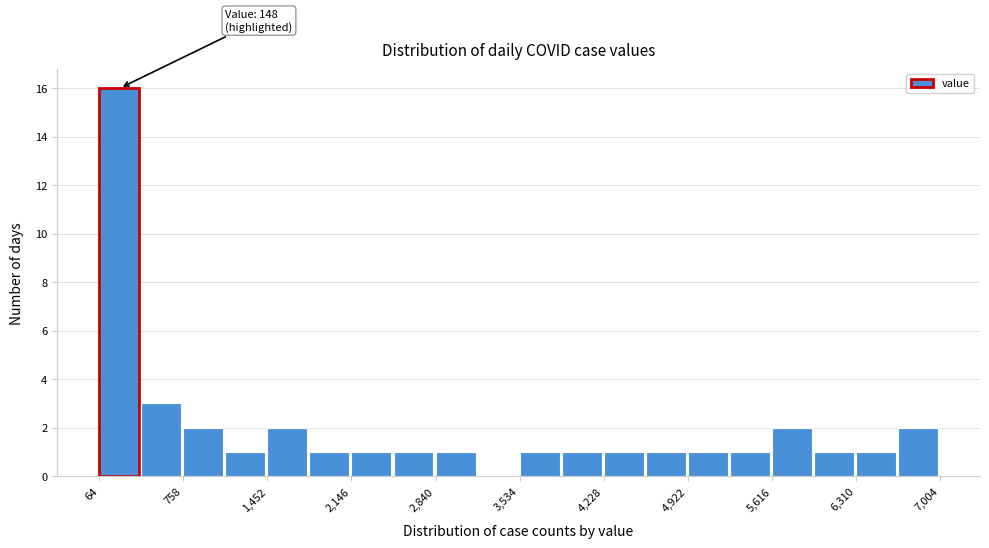

Around what value on the x-axis is the tallest bar? Give the approximate position of its centre, as read against the axis.

200